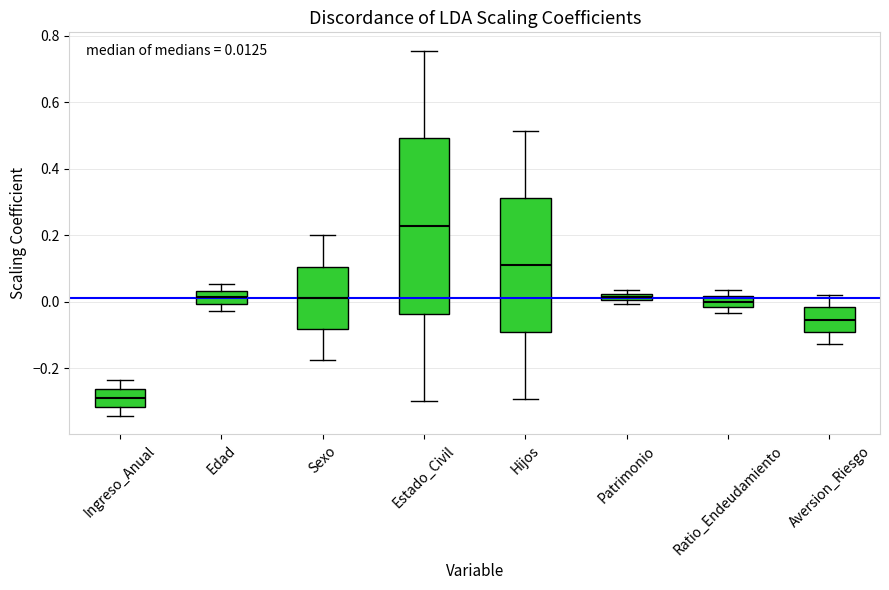

Which box's median line is the lowest?

Ingreso_Anual